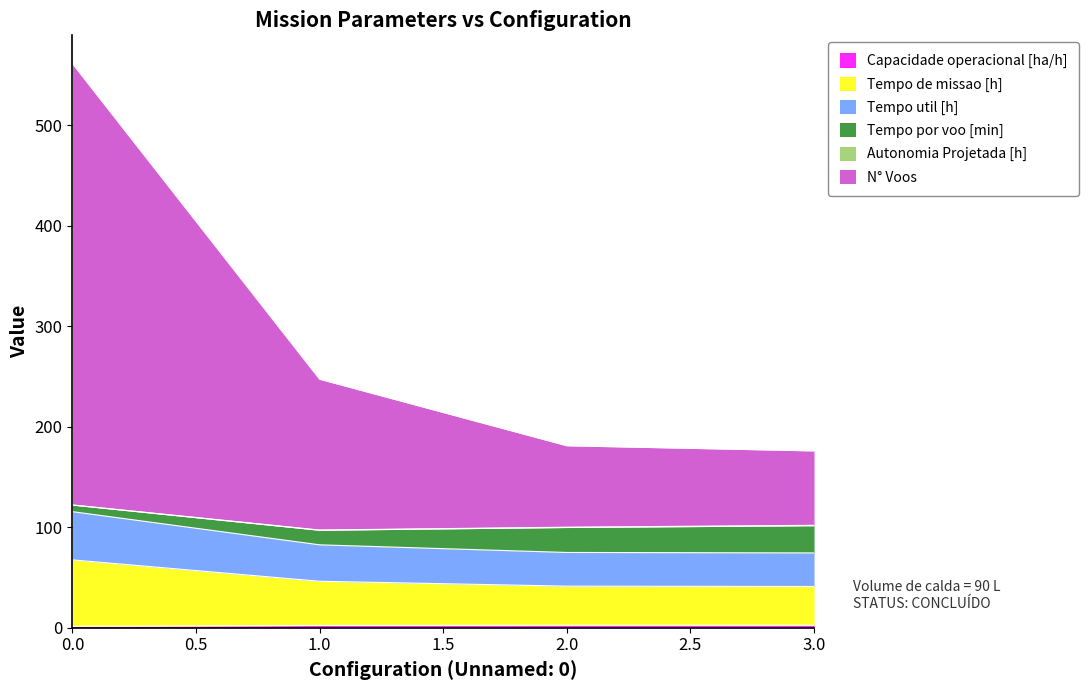

At which label is Tempo de missao [h] closest to 54?

1